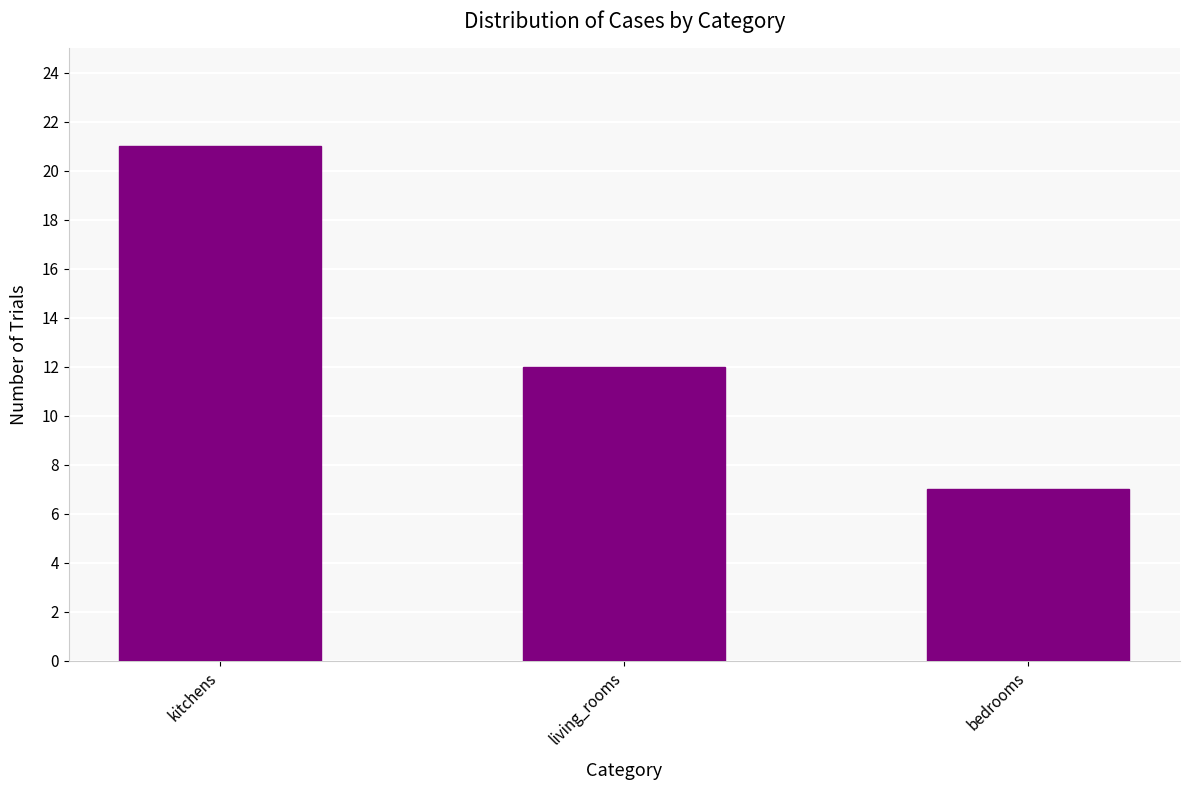

How many data points are less than 12?

1